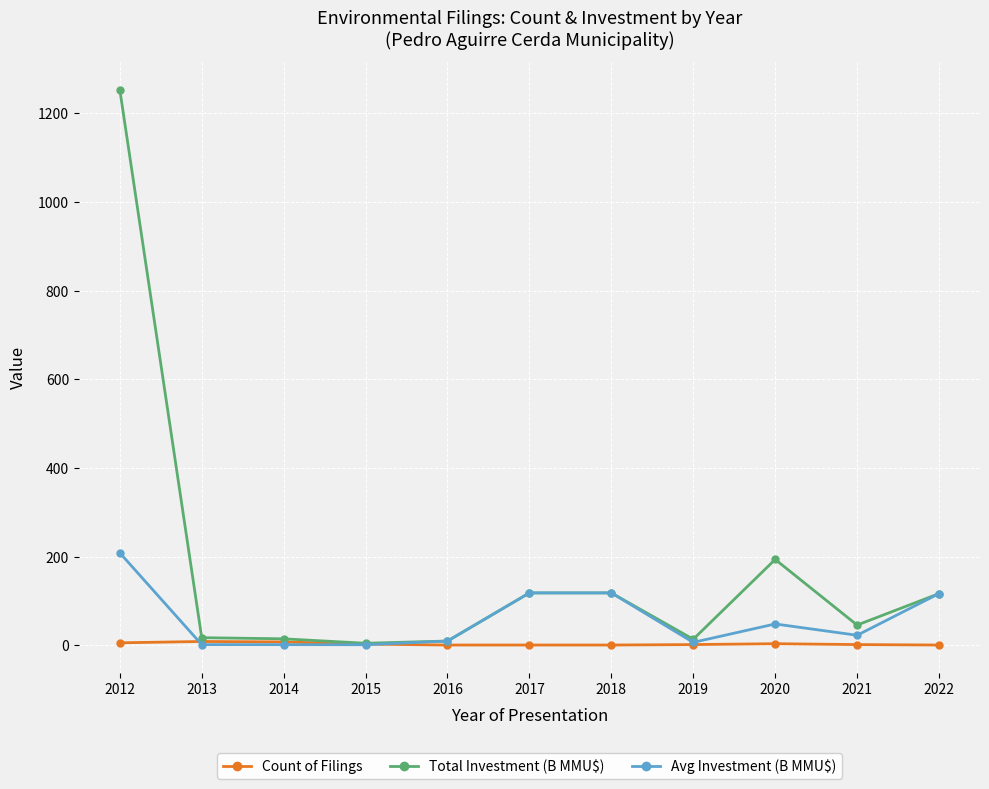

What are all the series names shown in the legend?

Count of Filings, Total Investment (B MMU$), Avg Investment (B MMU$)